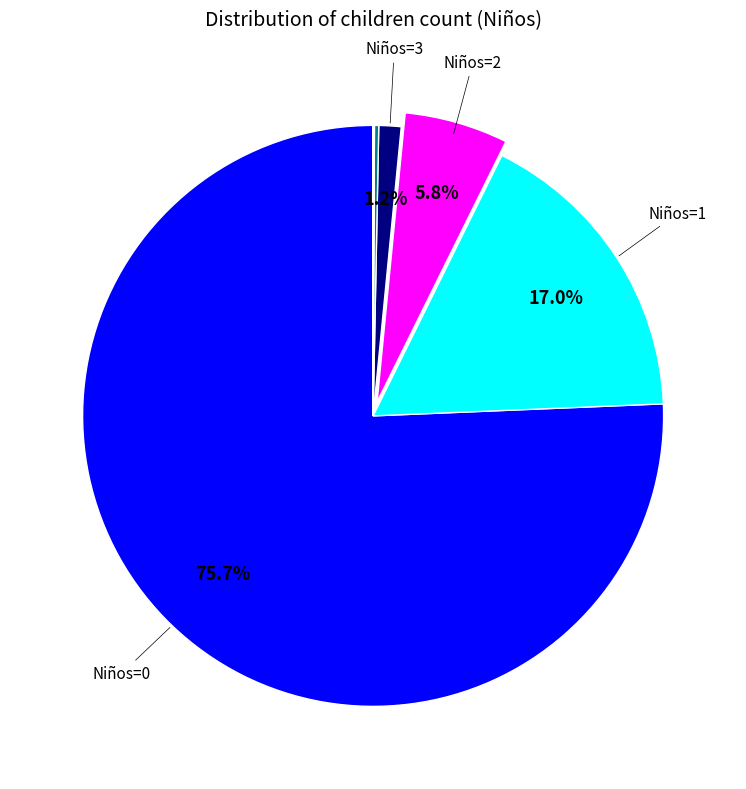

How many slices are in this pie chart?

8